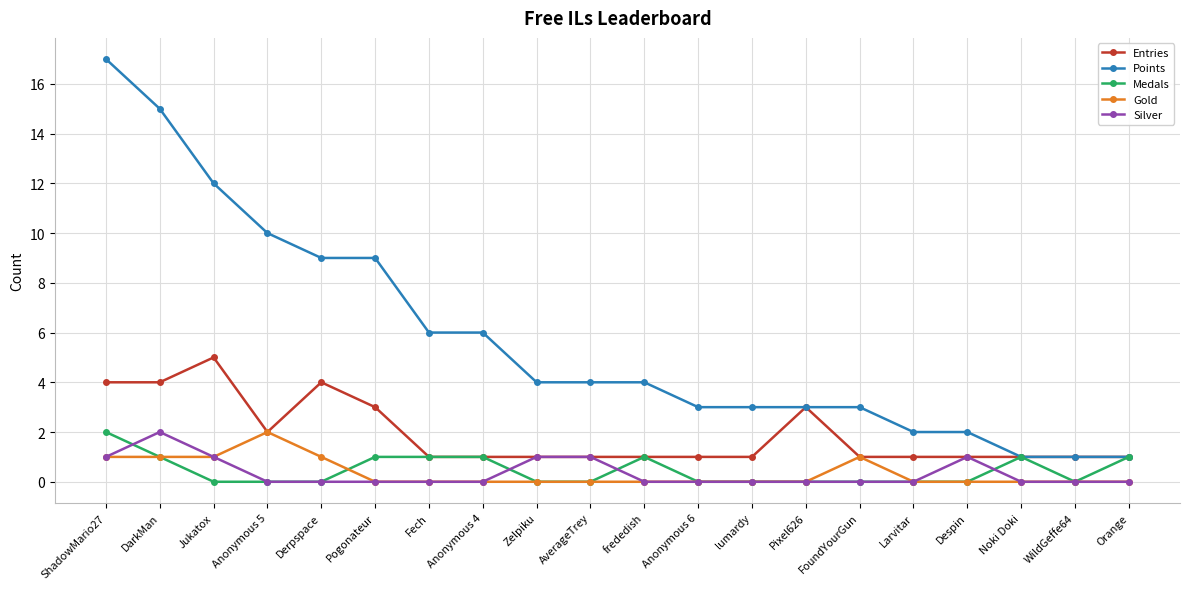

True or false: Silver has a value of -1 at Fech.

False